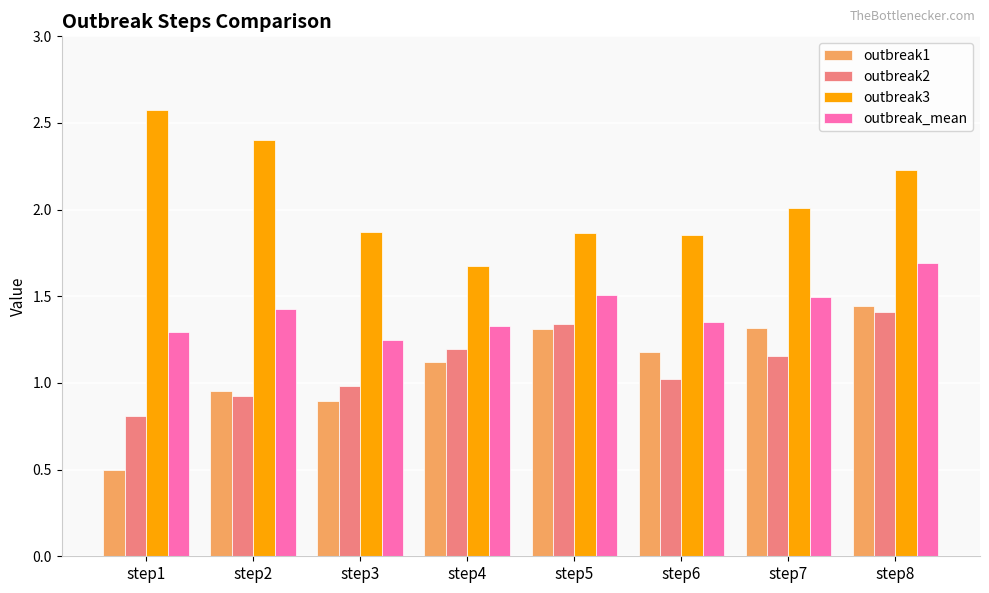

The value of outbreak_mean at step6 is 1.4. True or false?

True